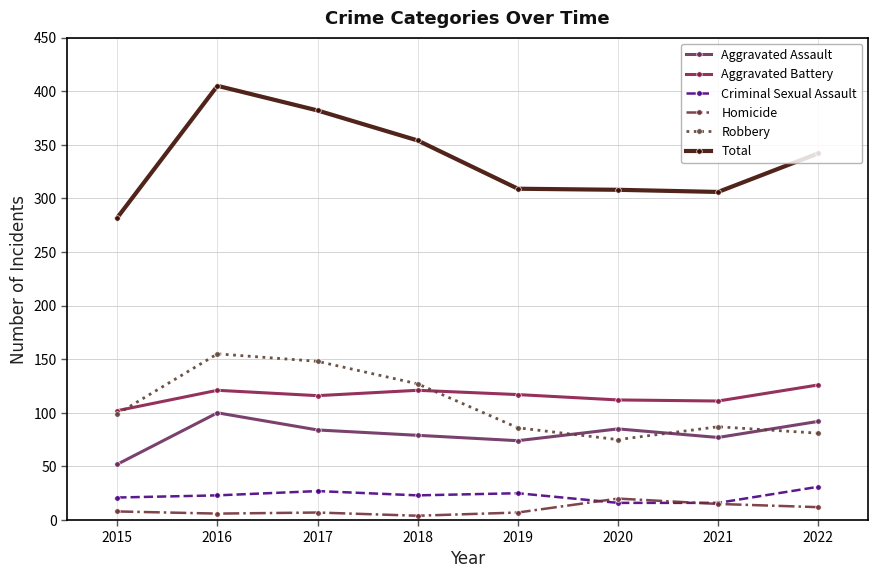

What is the total value across all series at 2021?

612